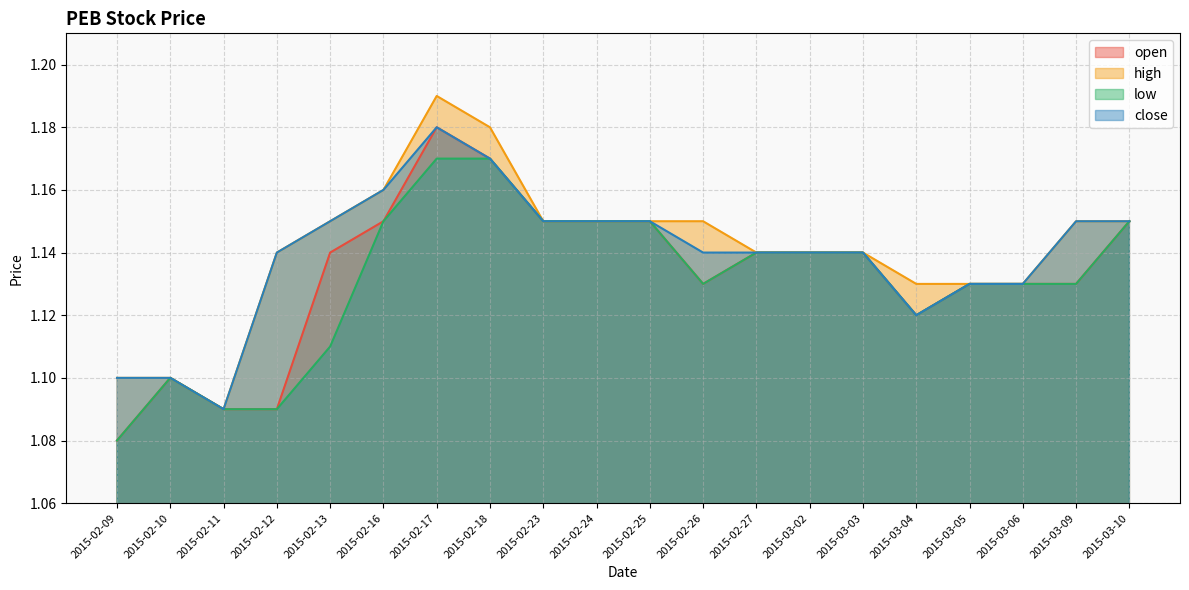

Read the high value at 2015-02-13.

1.1